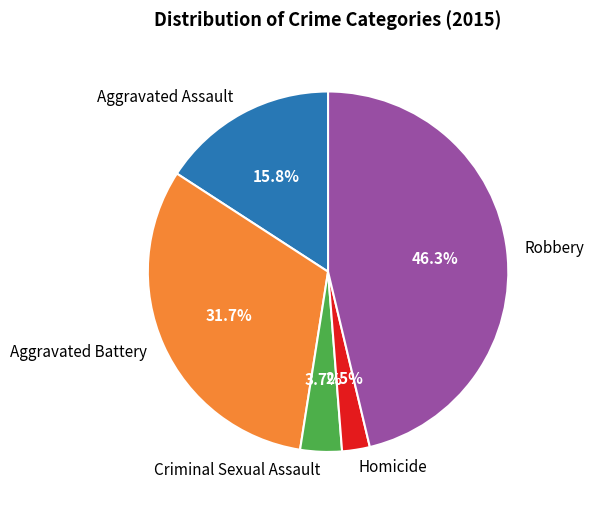

Approximately how many times larger is the value at Criminal Sexual Assault compared to Homicide?

1.5